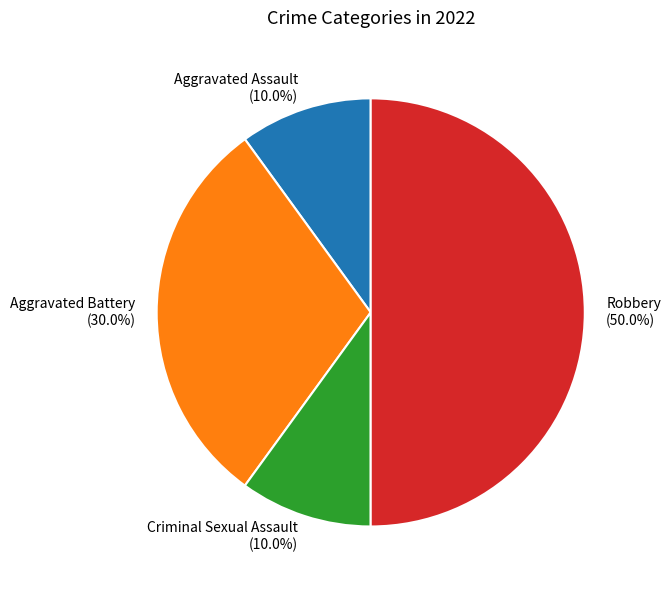

To the nearest percent, what portion does Criminal Sexual Assault represent?

10%